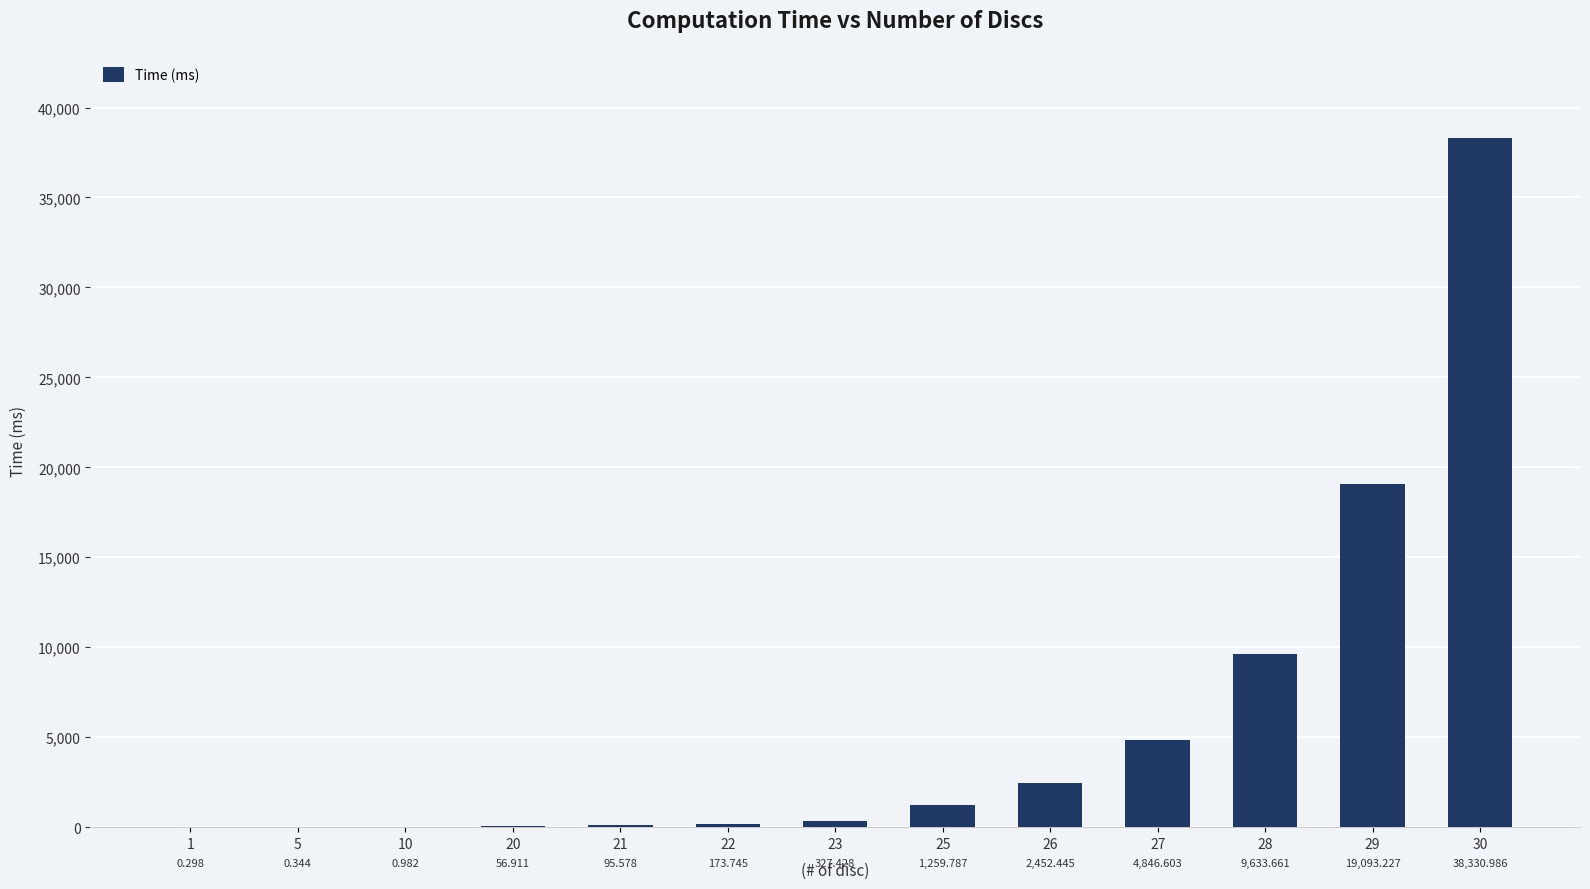

Are the bars horizontal?

No